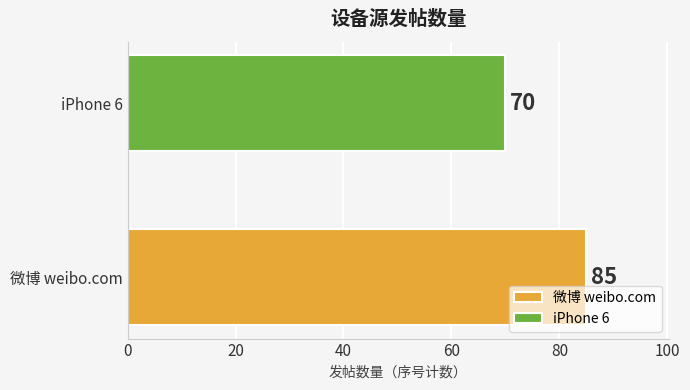

Approximately how many times larger is the value at iPhone 6 compared to 微博 weibo.com?

0.8